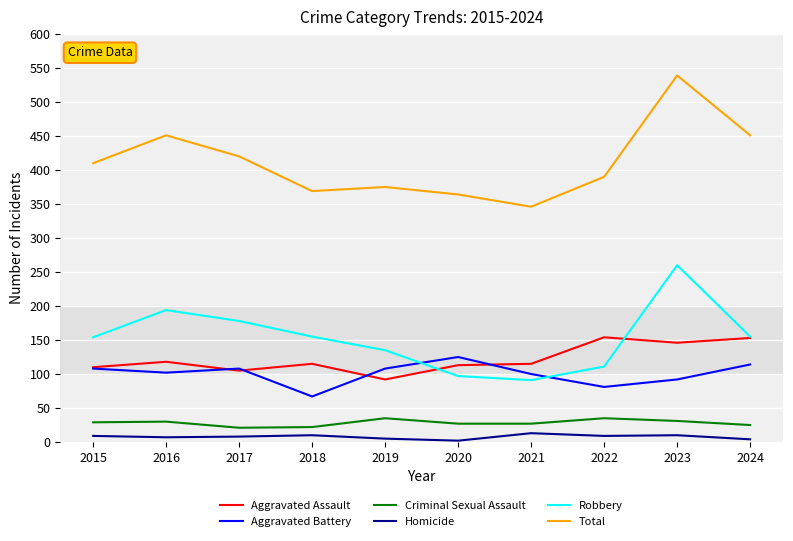

Which series changed the most between 2015 and 2021?

Total